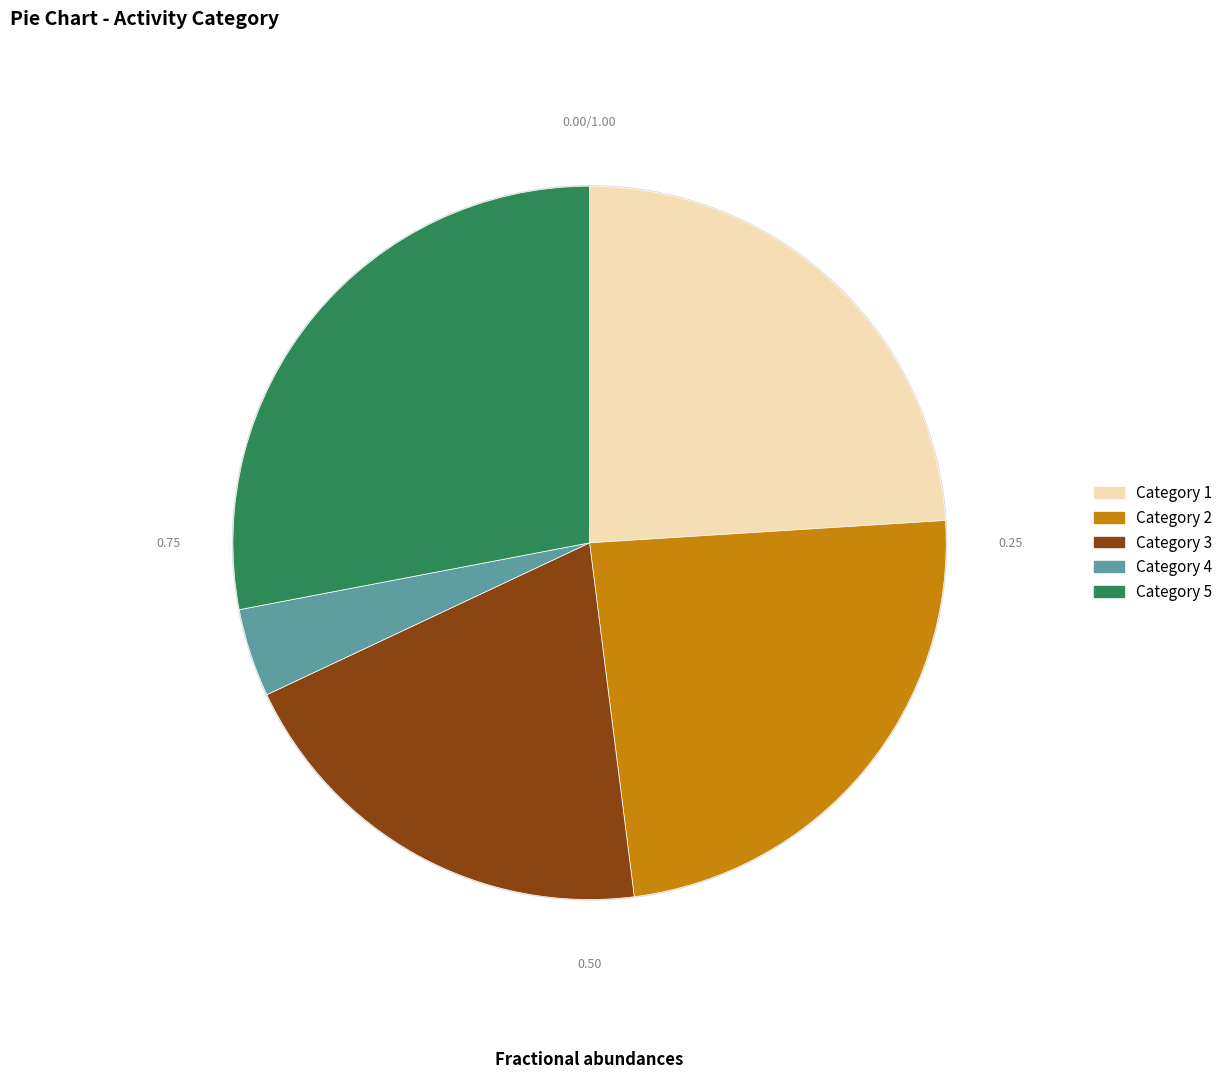

Is it true that 4 is 1% of the pie?

False